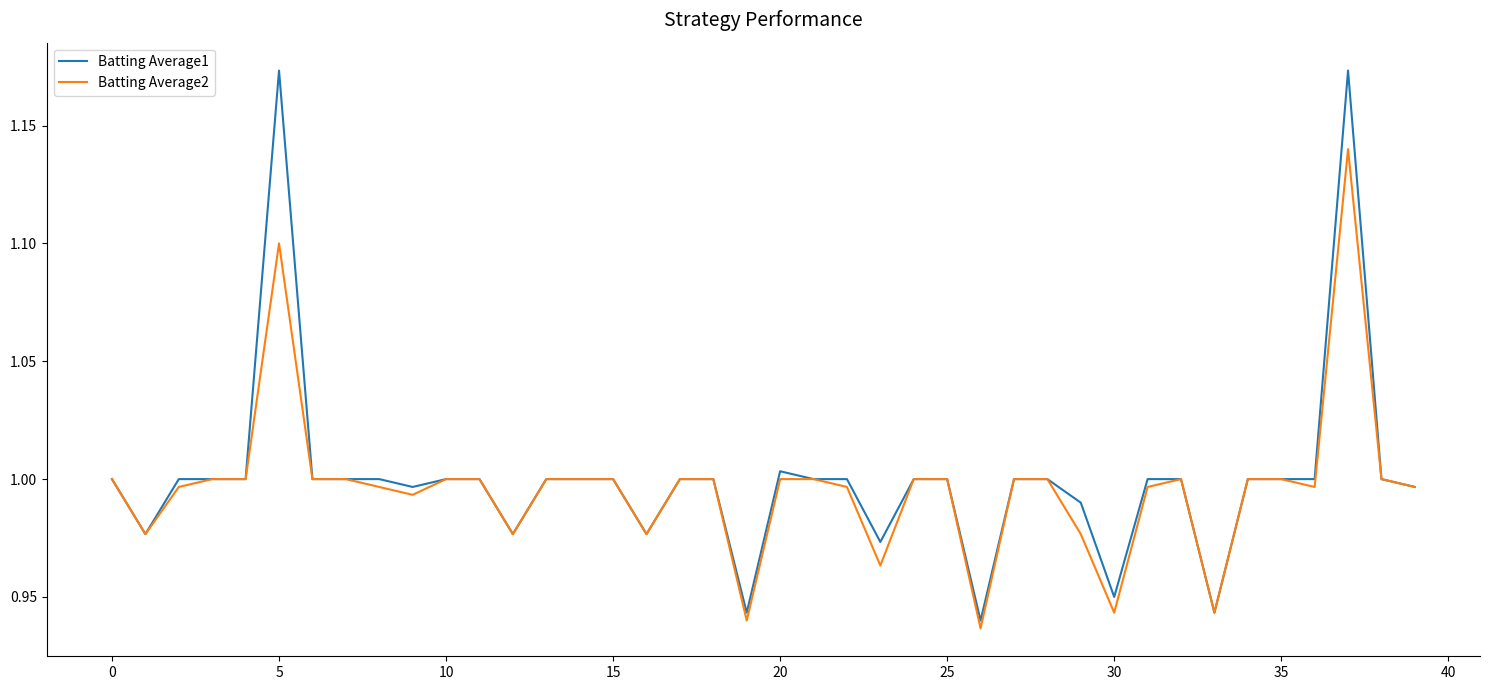

Which series has the largest range (max minus min)?

Batting Average1